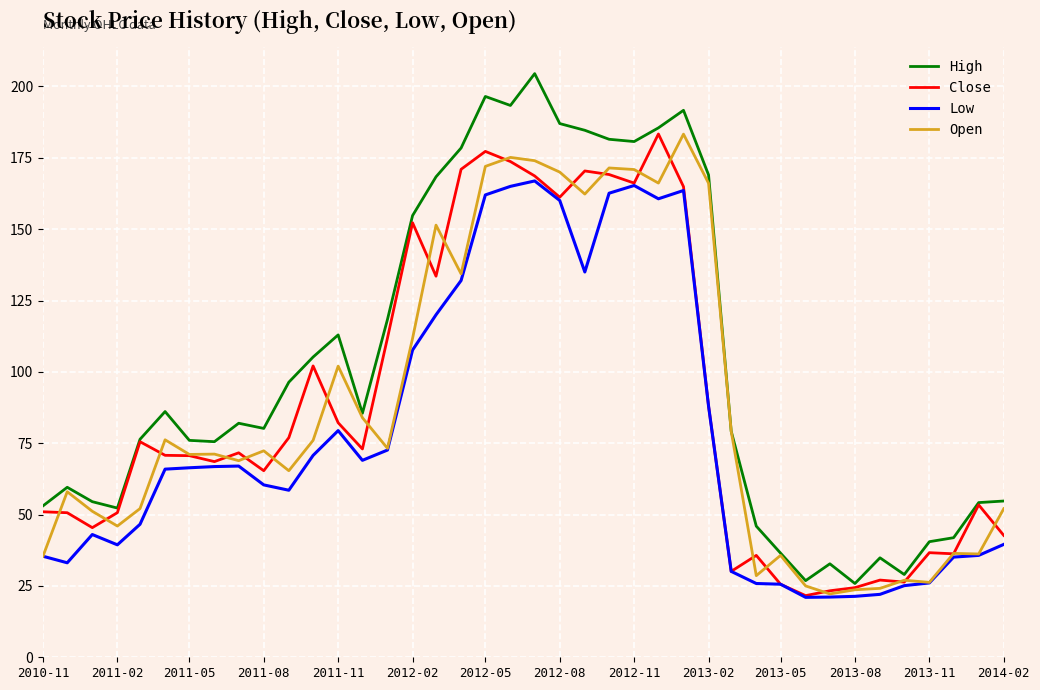

Which series has the largest total across all categories?

High